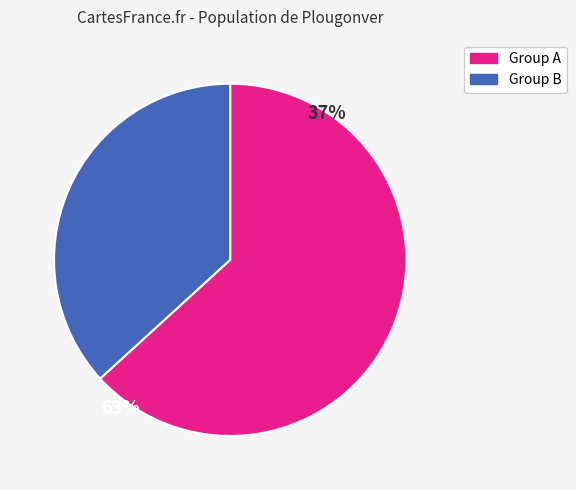

Is there a majority slice in this chart?

Yes